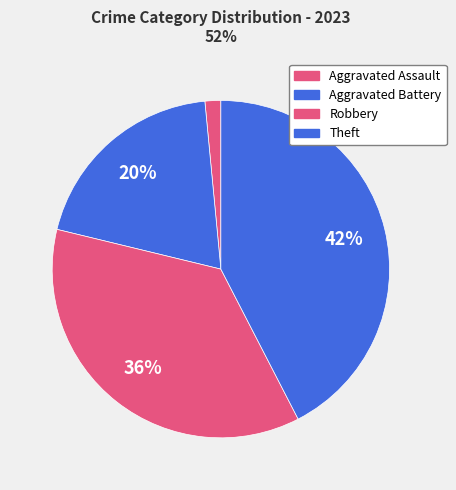

Is Aggravated Assault the majority of the pie?

No